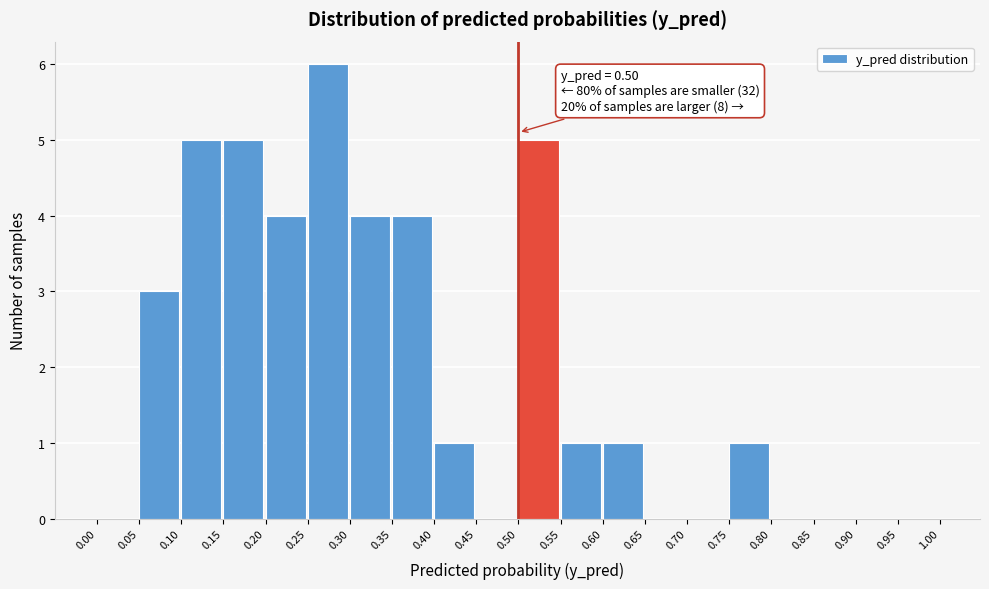

Which range on the x-axis has the tallest bar?

0.25 to 0.30